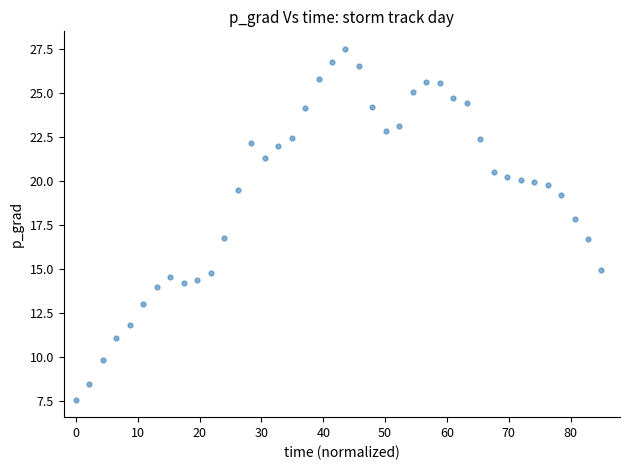

What is the range of Y values (max minus min)?

20.0